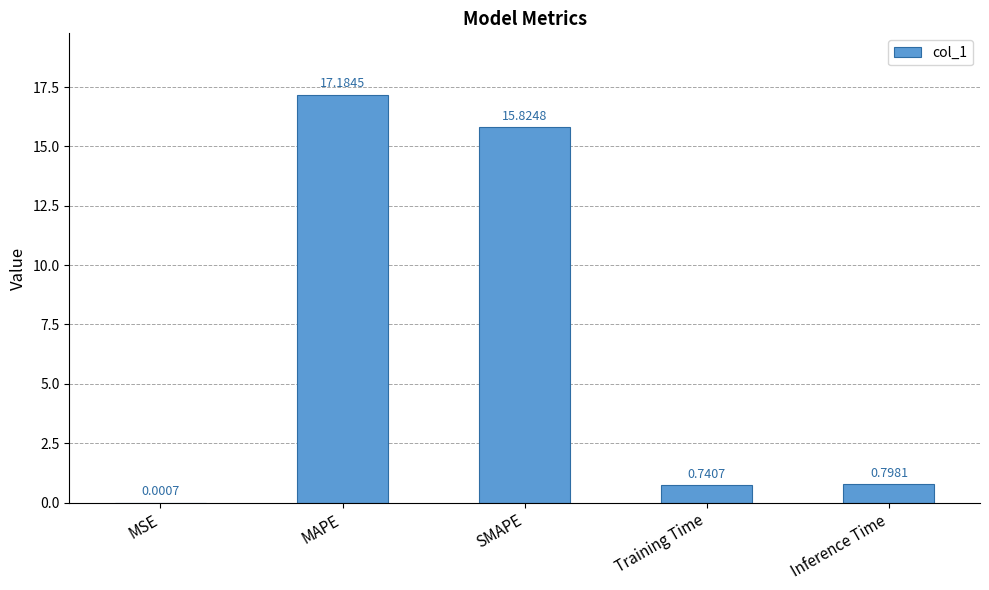

At which label is the value closest to 8?

Inference Time